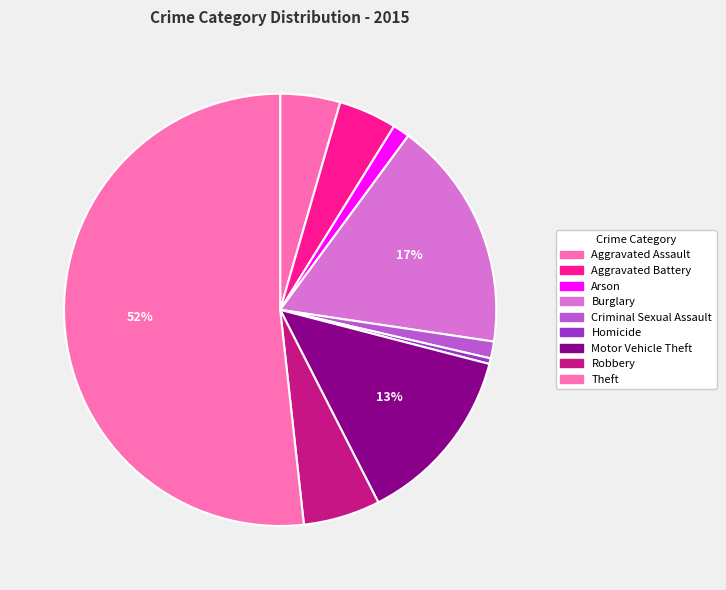

How many segments does this pie chart have?

9